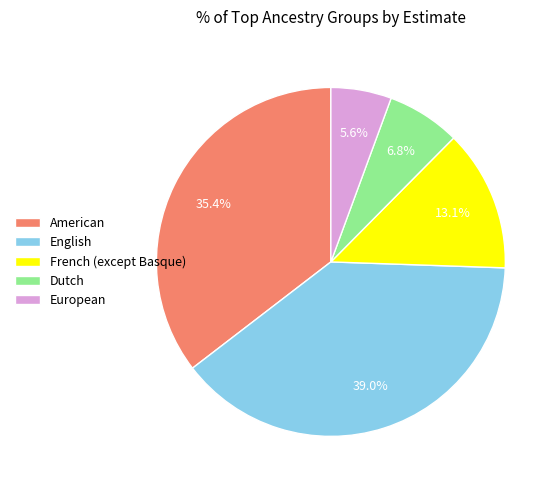

What percentage is the European slice, to the nearest percent?

6%